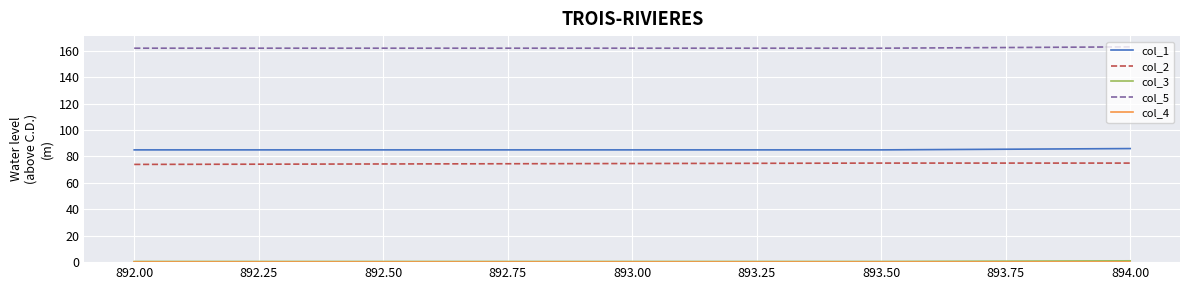

What is the sum of all col_1 values?

256.0